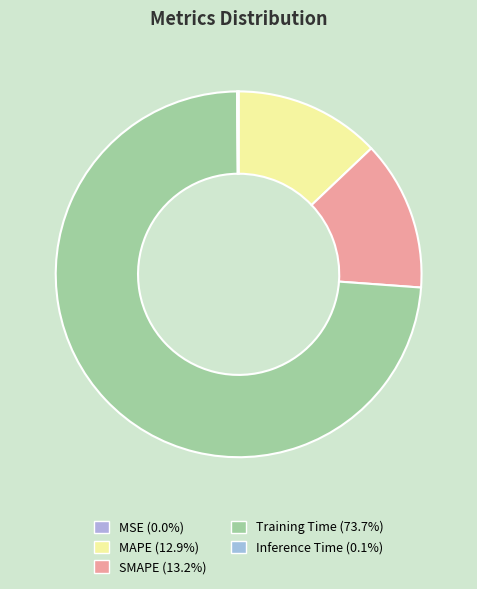

Is it true that Training Time is 67% of the pie?

False